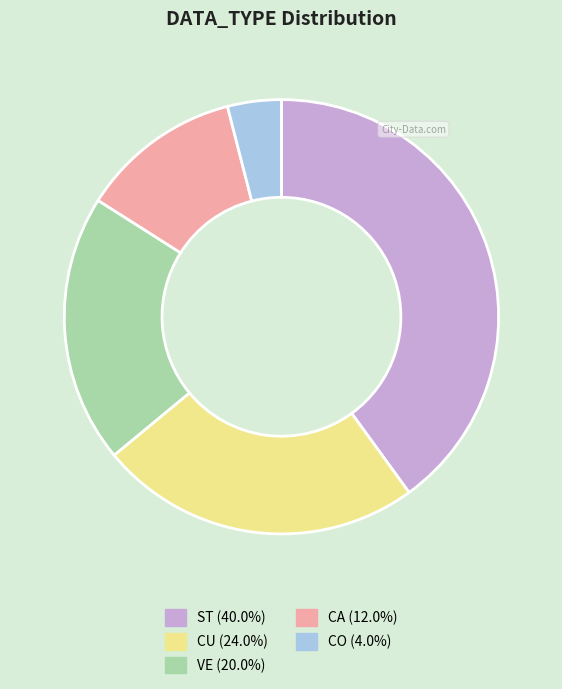

Count the number of slices in the pie.

5